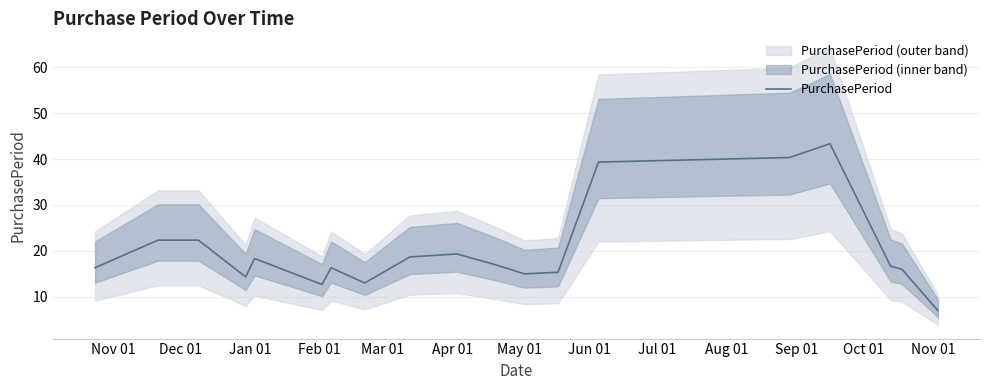

What is the maximum value for PurchasePeriod?

43.3